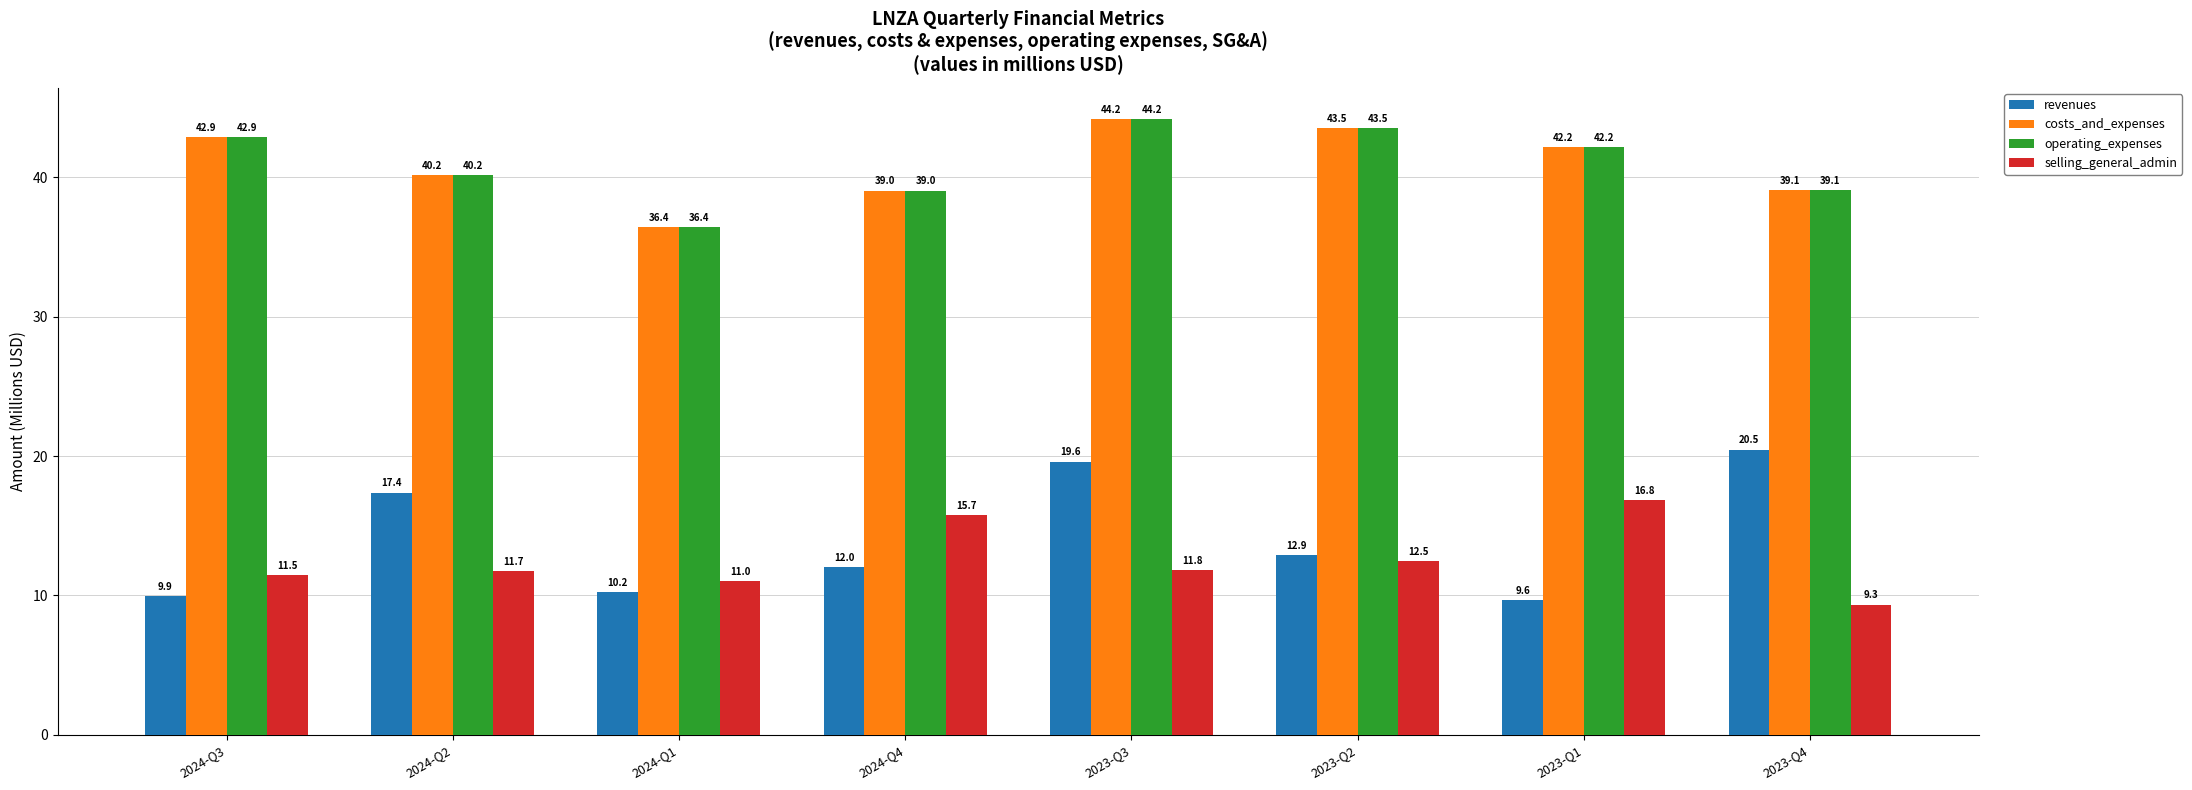

The operating_expenses series shows 26.5 at 2023-Q1. True or false?

False